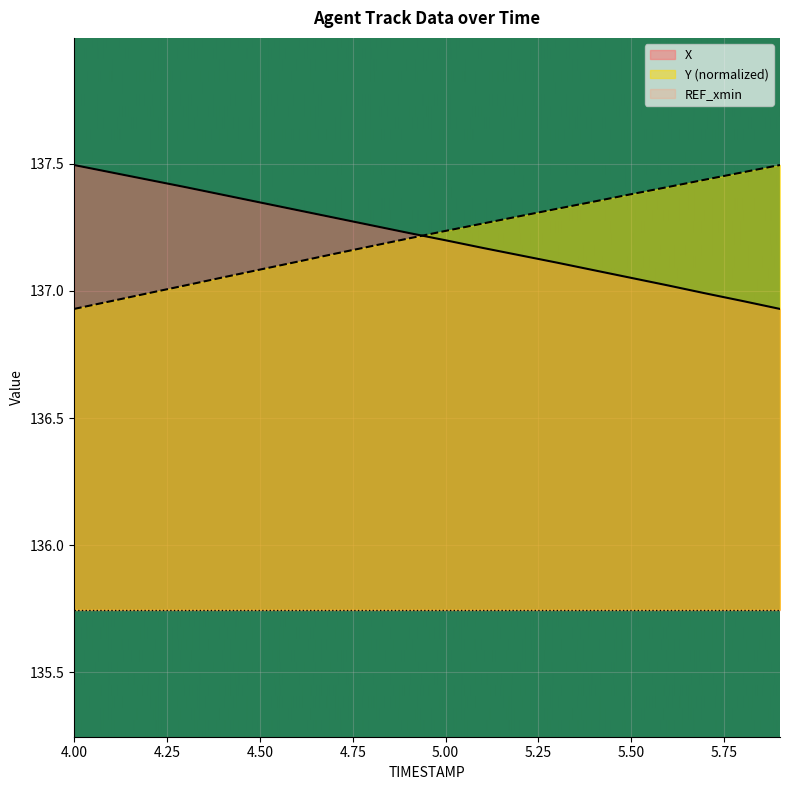

Which series has the largest total across all categories?

Y